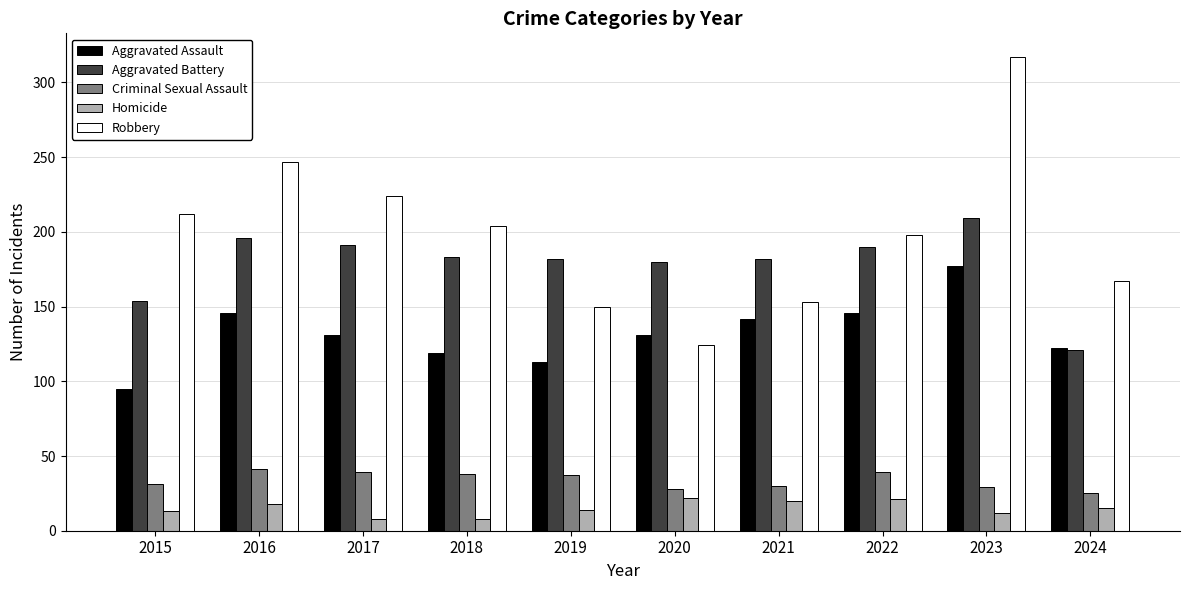

What is the average value of the Aggravated Battery series?

179